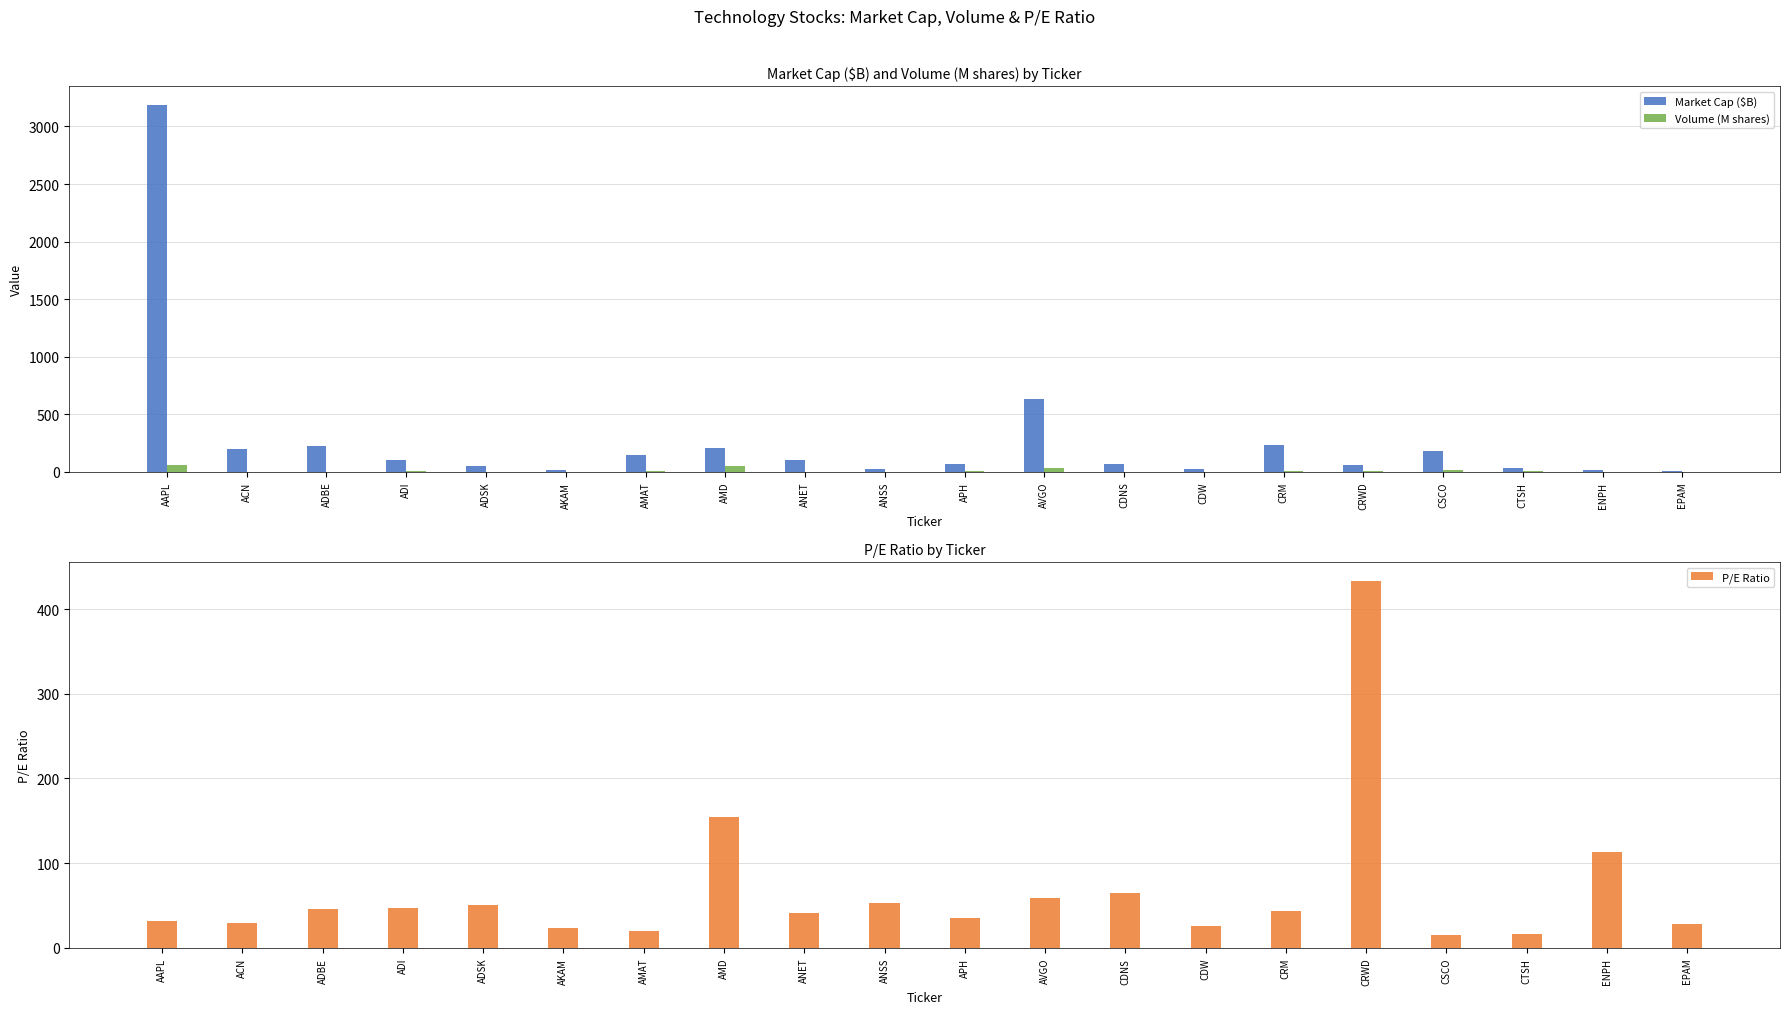

At which label is Market Cap ($B) closest to 1601?

AVGO